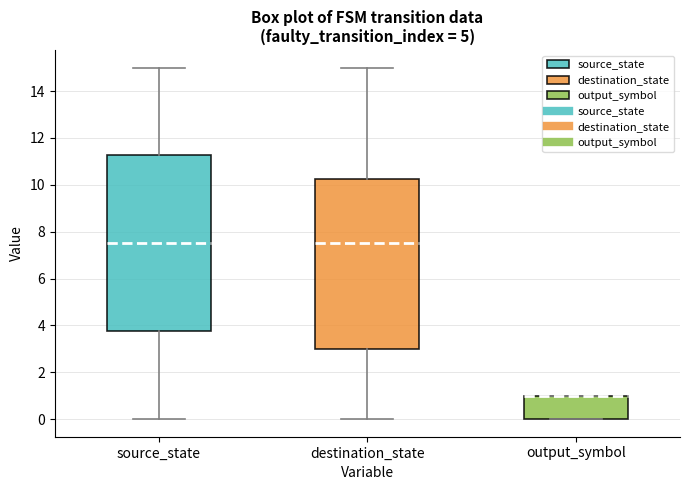

Reading left to right, read every box against the y-axis: the position of its median line, the range the box covers, and the ends of its whiskers. The values are not printed on the chart, so give them approximately, as read against the axis.

source_state: median 7.6, box 3.8 to 11.2, whiskers 0.0 to 15.0
destination_state: median 7.6, box 3.0 to 10.2, whiskers 0.0 to 15.0
output_symbol: median 1.0 (drawn on the box's upper edge), box 0.0 to 1.0, whiskers 0.0 to 1.0